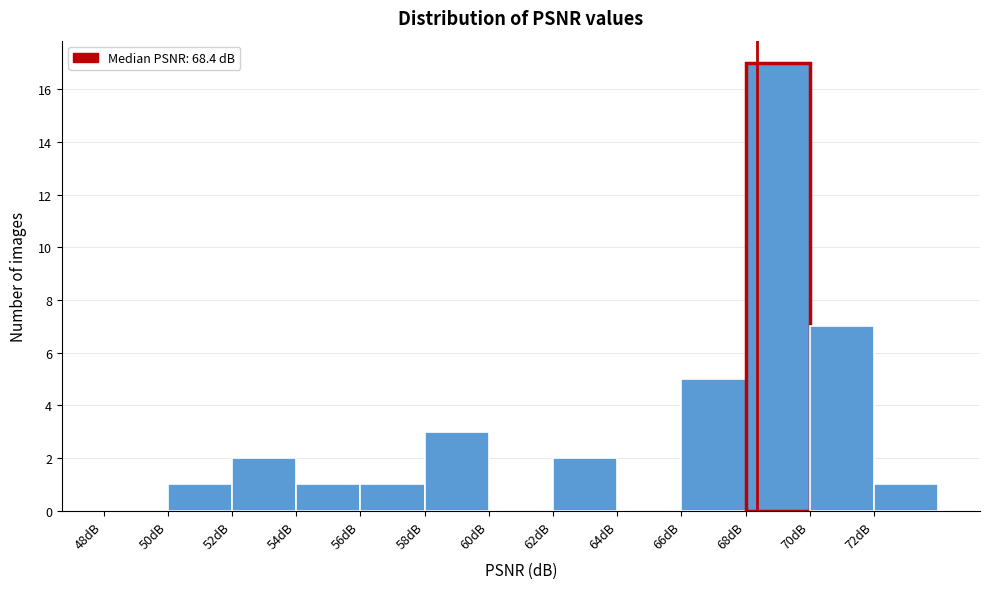

How tall is the bar that spans 58 to 60 on the x-axis? The values are not printed on the chart, so give them approximately, as read against the axis.

3